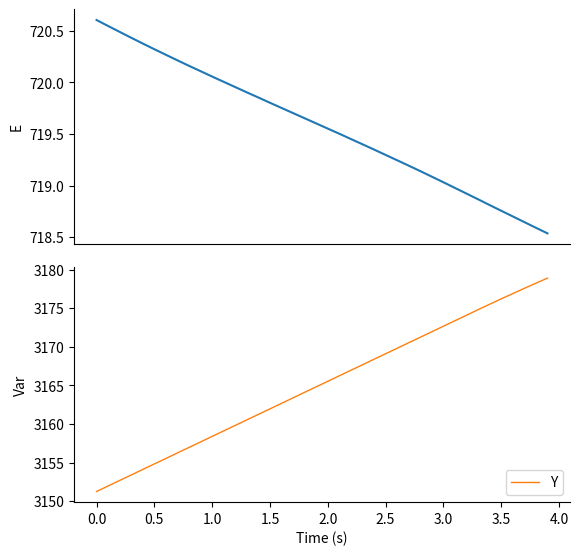

What is the lowest value of the Y series?

3151.3